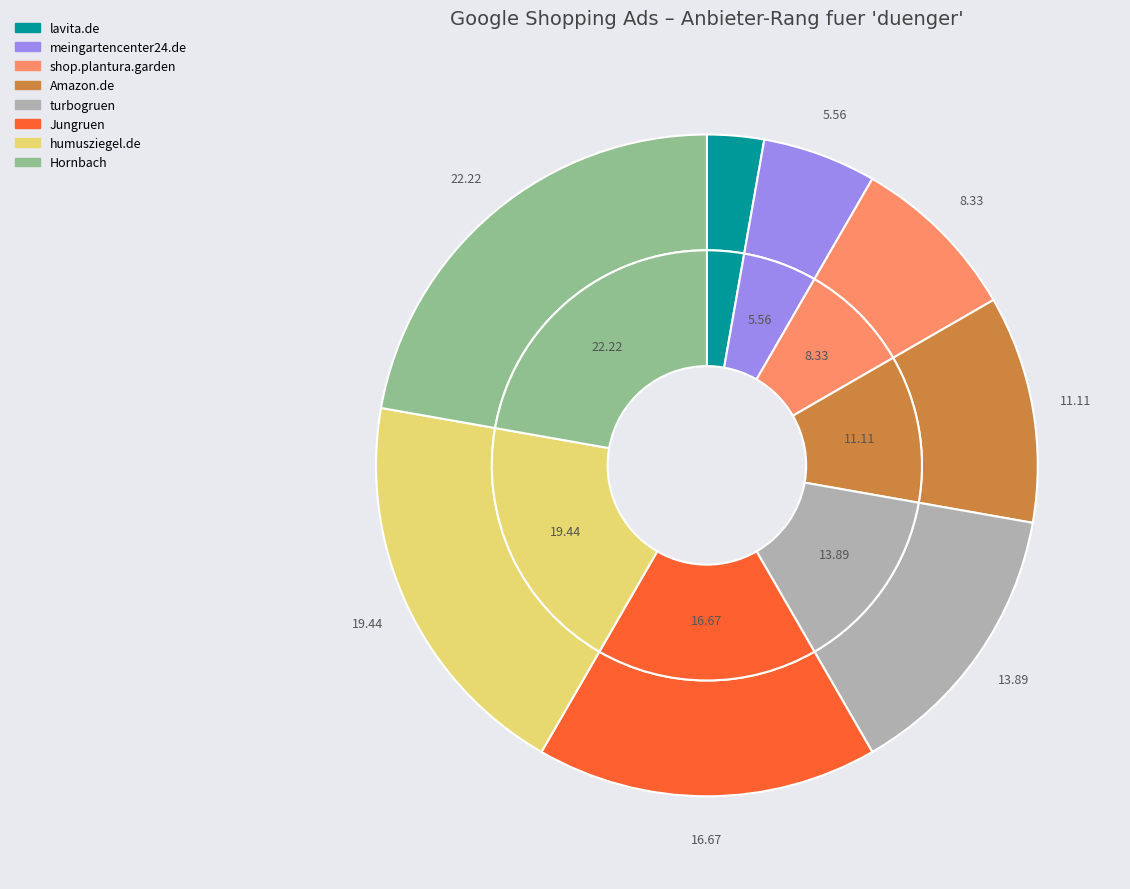

What is the ratio of the value at turbogruen to the value at Jungruen?

0.8